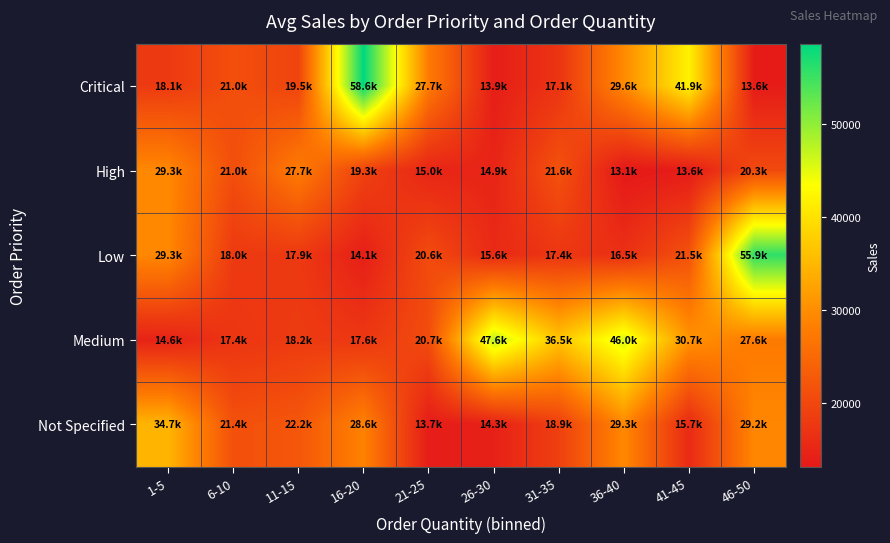

Which label corresponds to the smallest value in the chart?

36-40